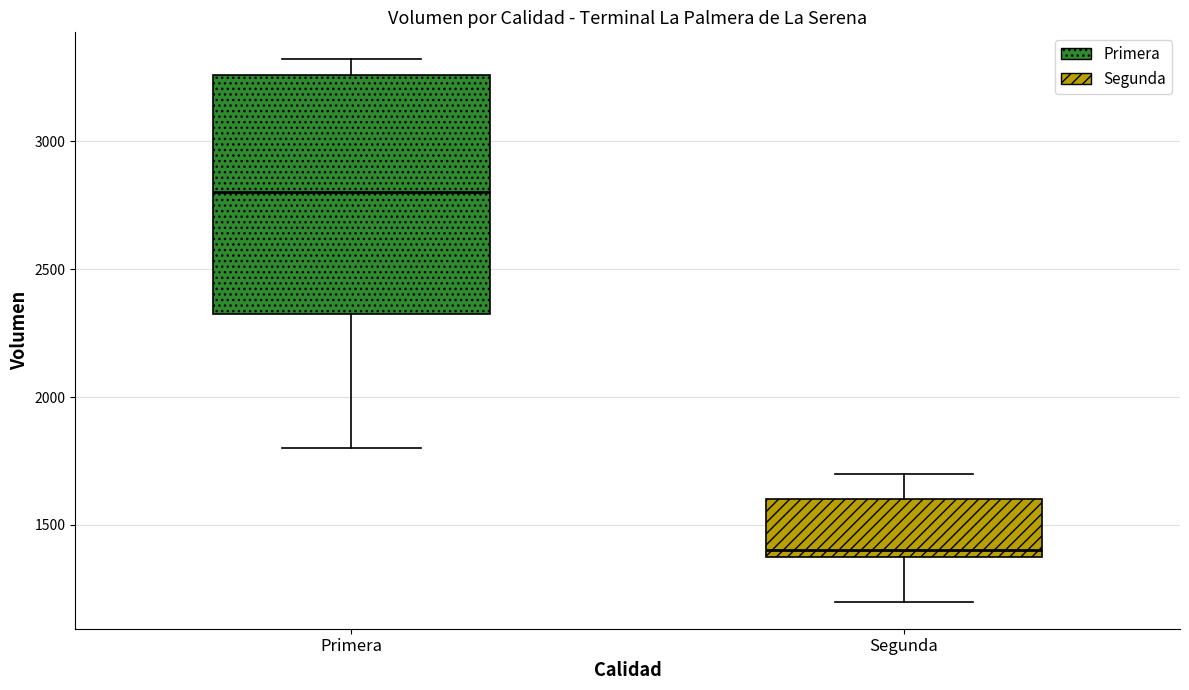

Reading left to right, read every box against the y-axis: the position of its median line, the range the box covers, and the ends of its whiskers. The values are not printed on the chart, so give them approximately, as read against the axis.

Primera: median 2800, box 2350 to 3250, whiskers 1800 to 3300
Segunda: median 1400 (just above the box's lower edge), box 1400 to 1600, whiskers 1200 to 1700